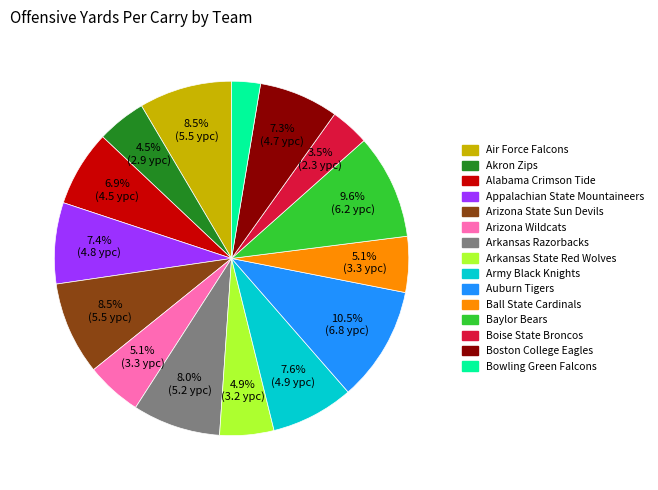

To the nearest percent, what is the combined percentage of Arizona State Sun Devils and Arkansas State Red Wolves?

13%